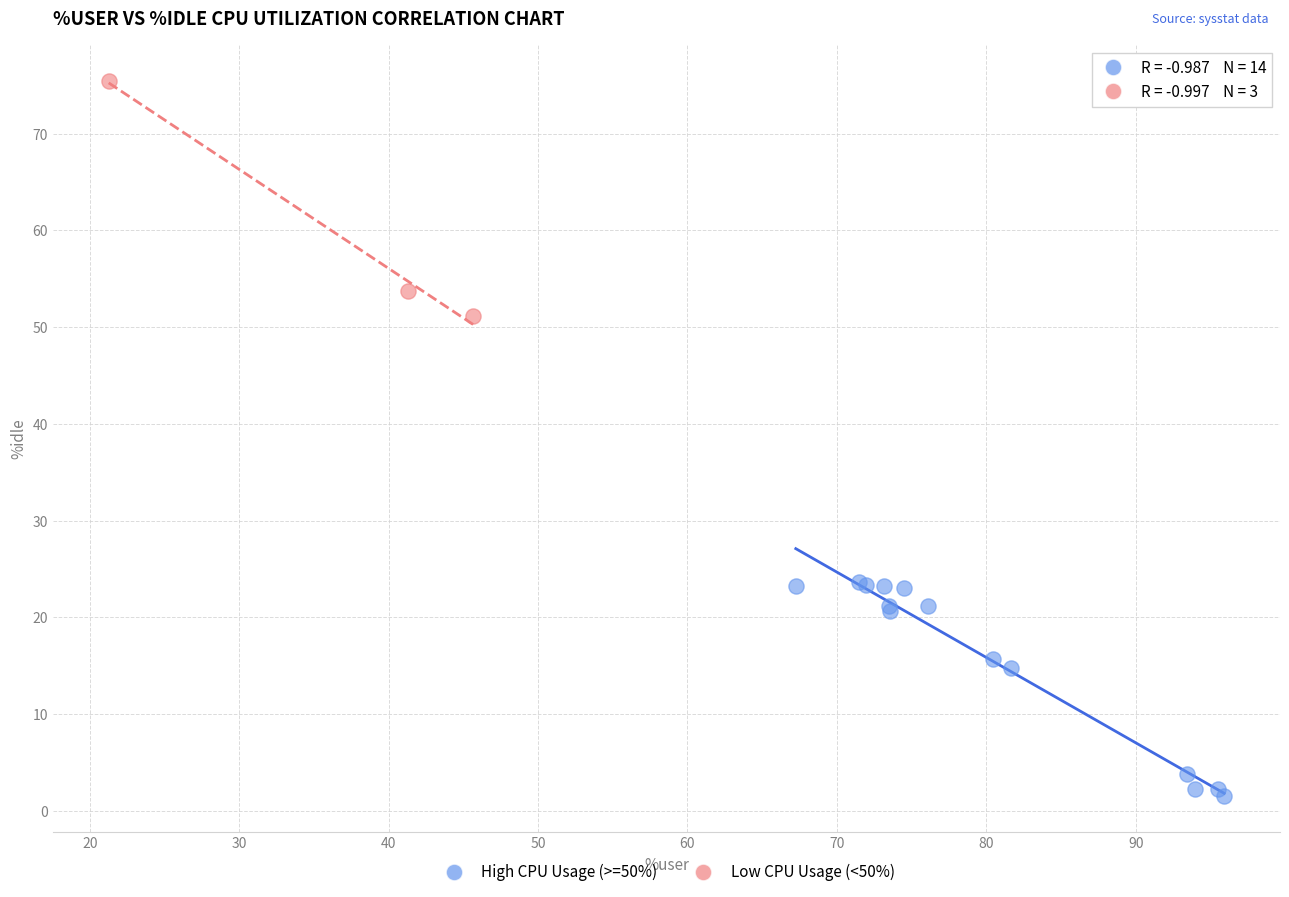

Which series reaches the minimum Y coordinate?

High CPU Usage (>=50%)